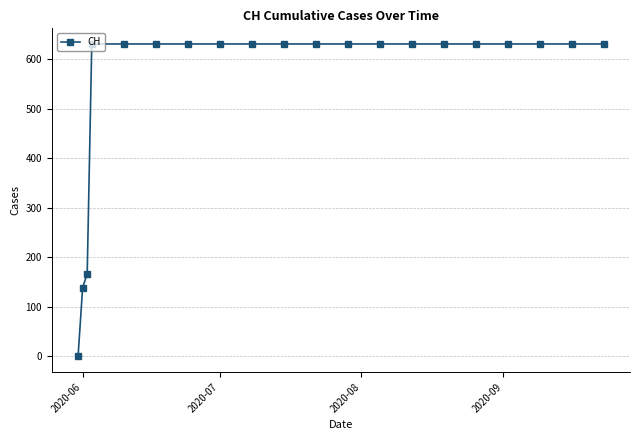

What is the average value?

552